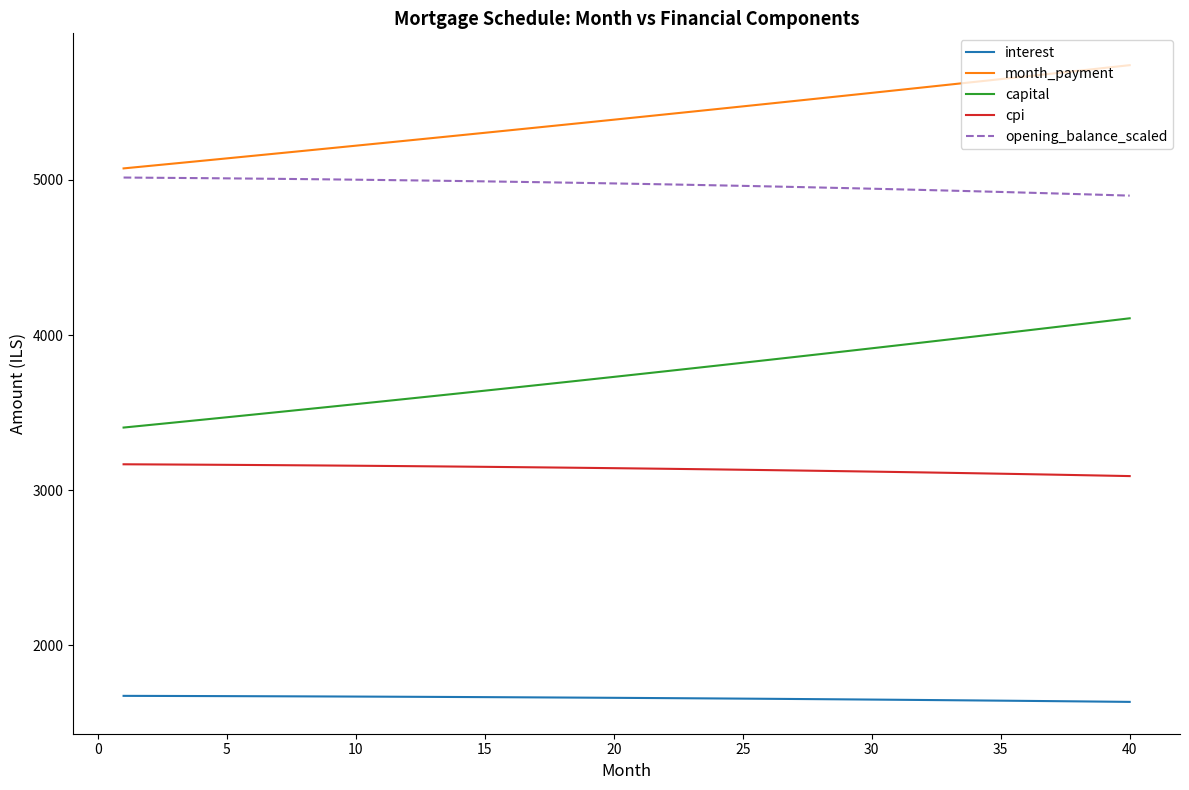

Which series has the largest range (max minus min)?

capital